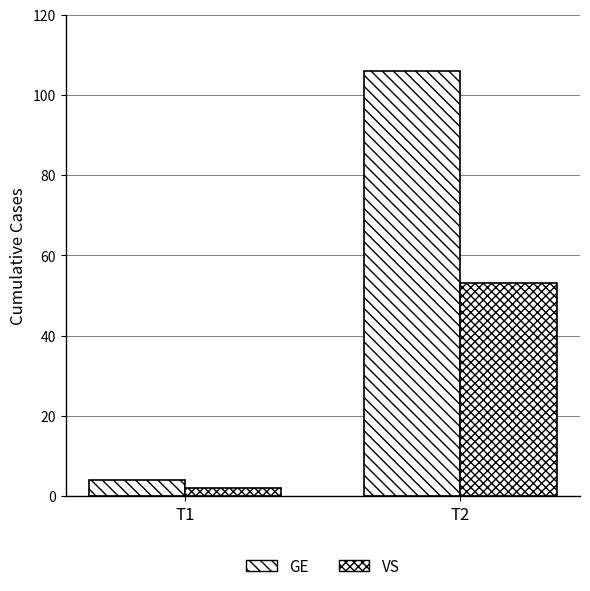

Which series changed the most between T1 and T2?

GE